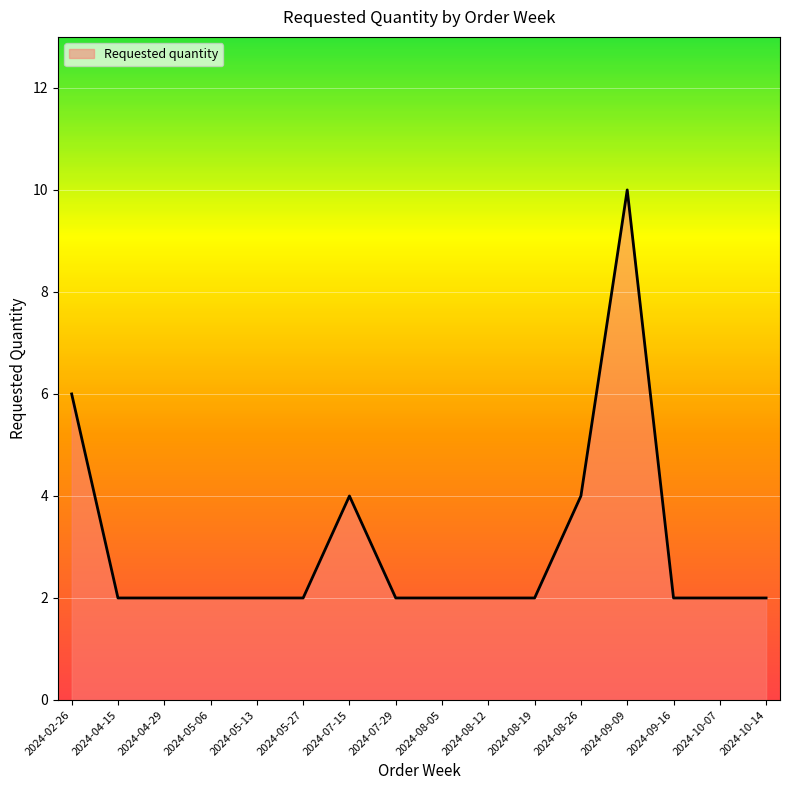

What is the ratio of the value at 2024-05-27 to the value at 2024-08-05?

1.0